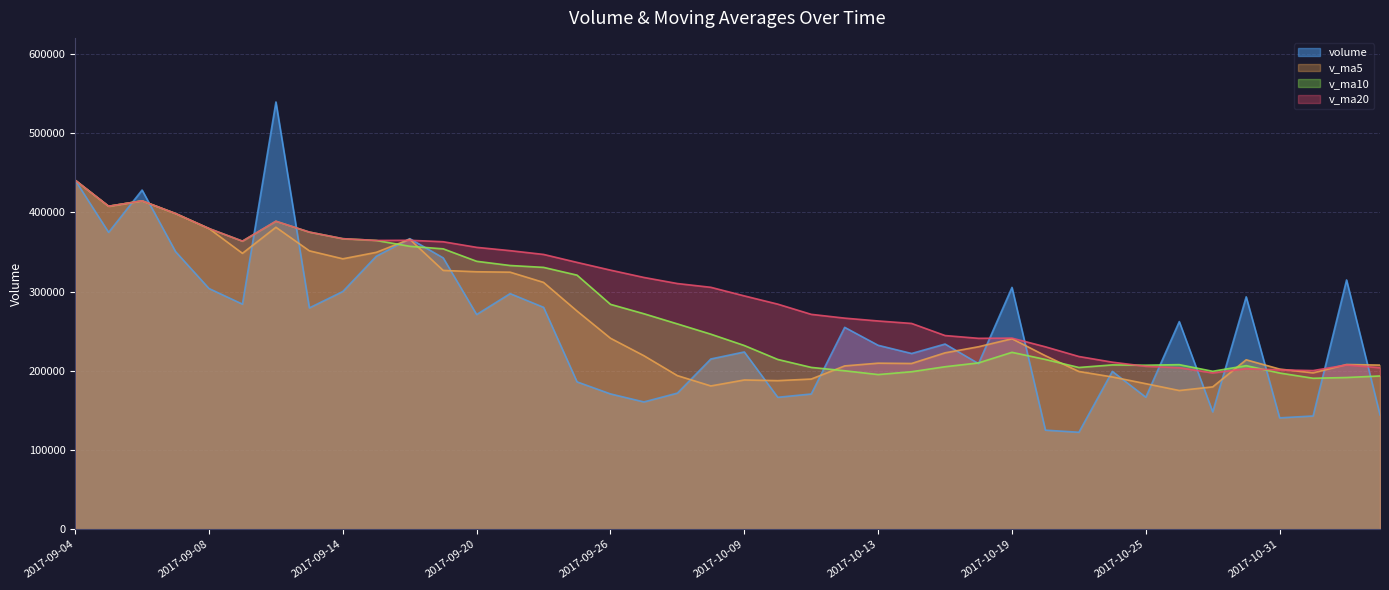

How many values in the v_ma10 series exceed 246195?

20